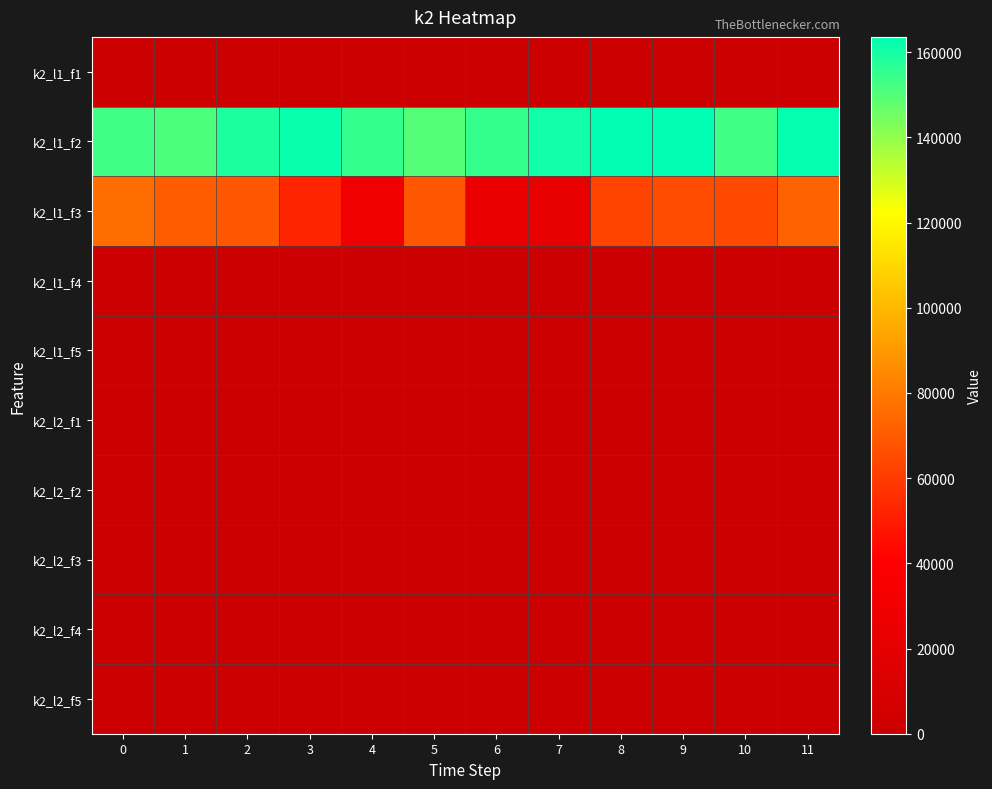

Which has a higher value, 3 or 11?

3